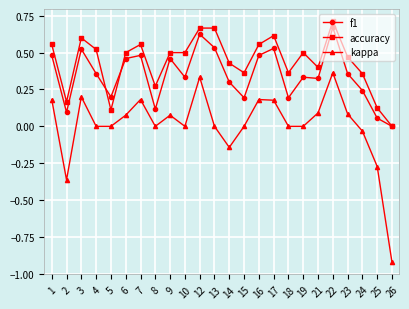

True or false: kappa and accuracy cross at least once.

False